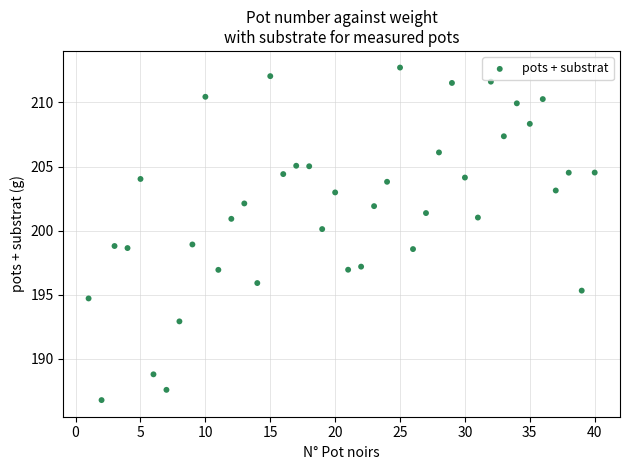

What is the range of X values (max minus min)?

39.0